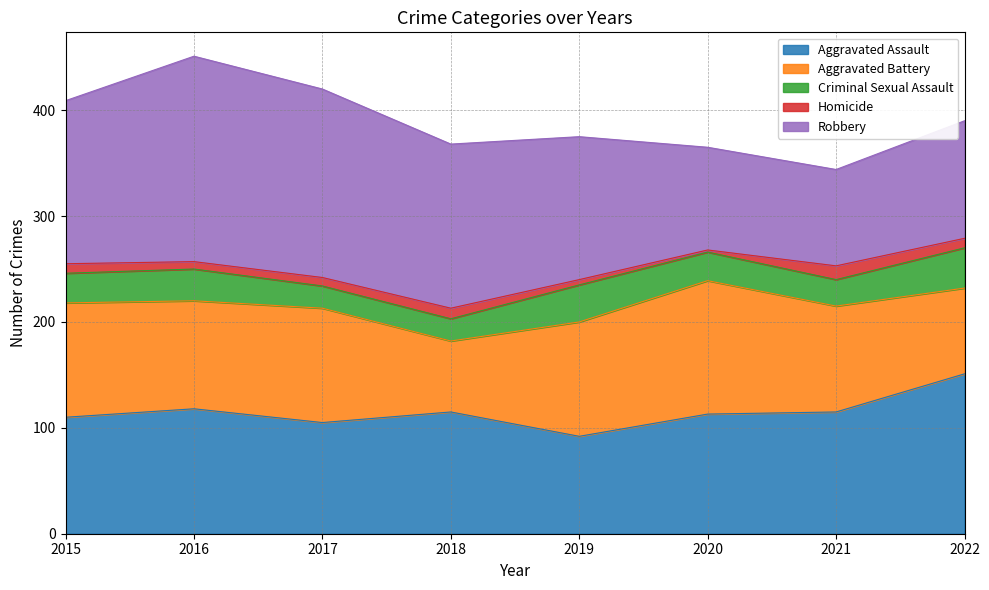

Is the value of Homicide at 2015 greater than the value of Aggravated Assault at 2021?

No